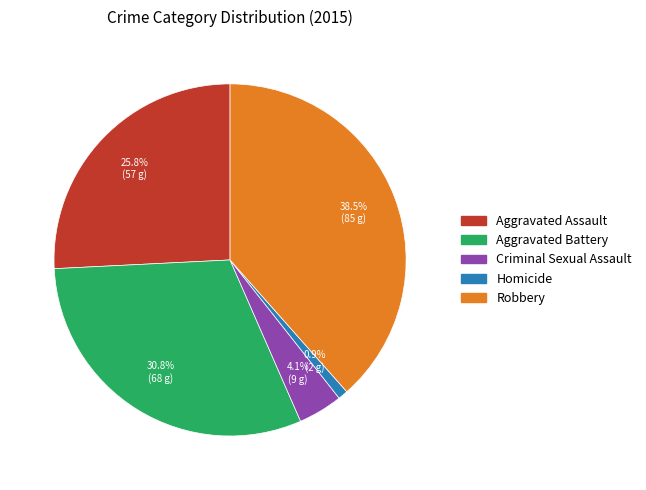

Approximately how many times larger is the value at Aggravated Assault compared to Criminal Sexual Assault?

6.3